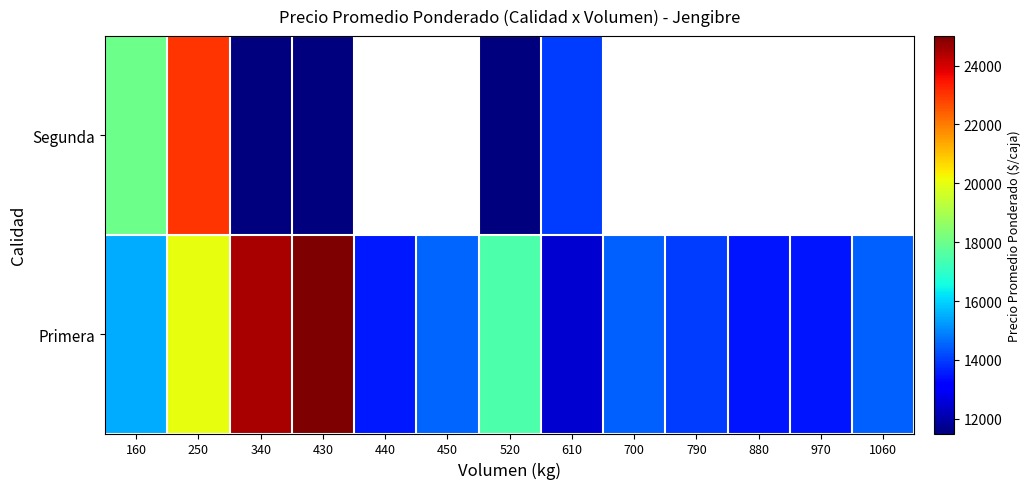

Which category has the highest value in the Segunda series?

250